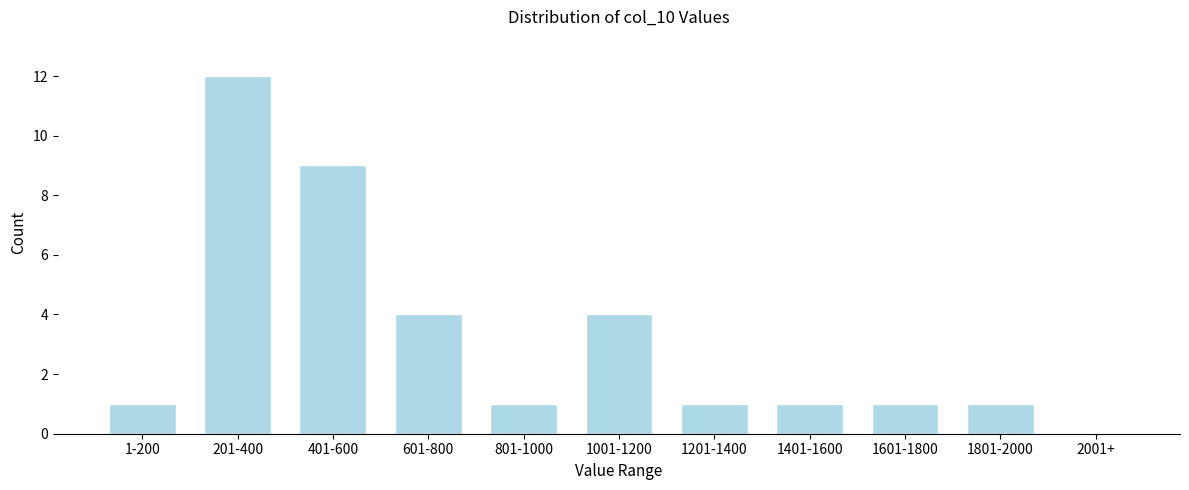

Reading right to left, list all the values displayed in this chart.

2001+=0	1801-2000=1	1601-1800=1	1401-1600=1	1201-1400=1	1001-1200=4	801-1000=1	601-800=4	401-600=9	201-400=12	1-200=1